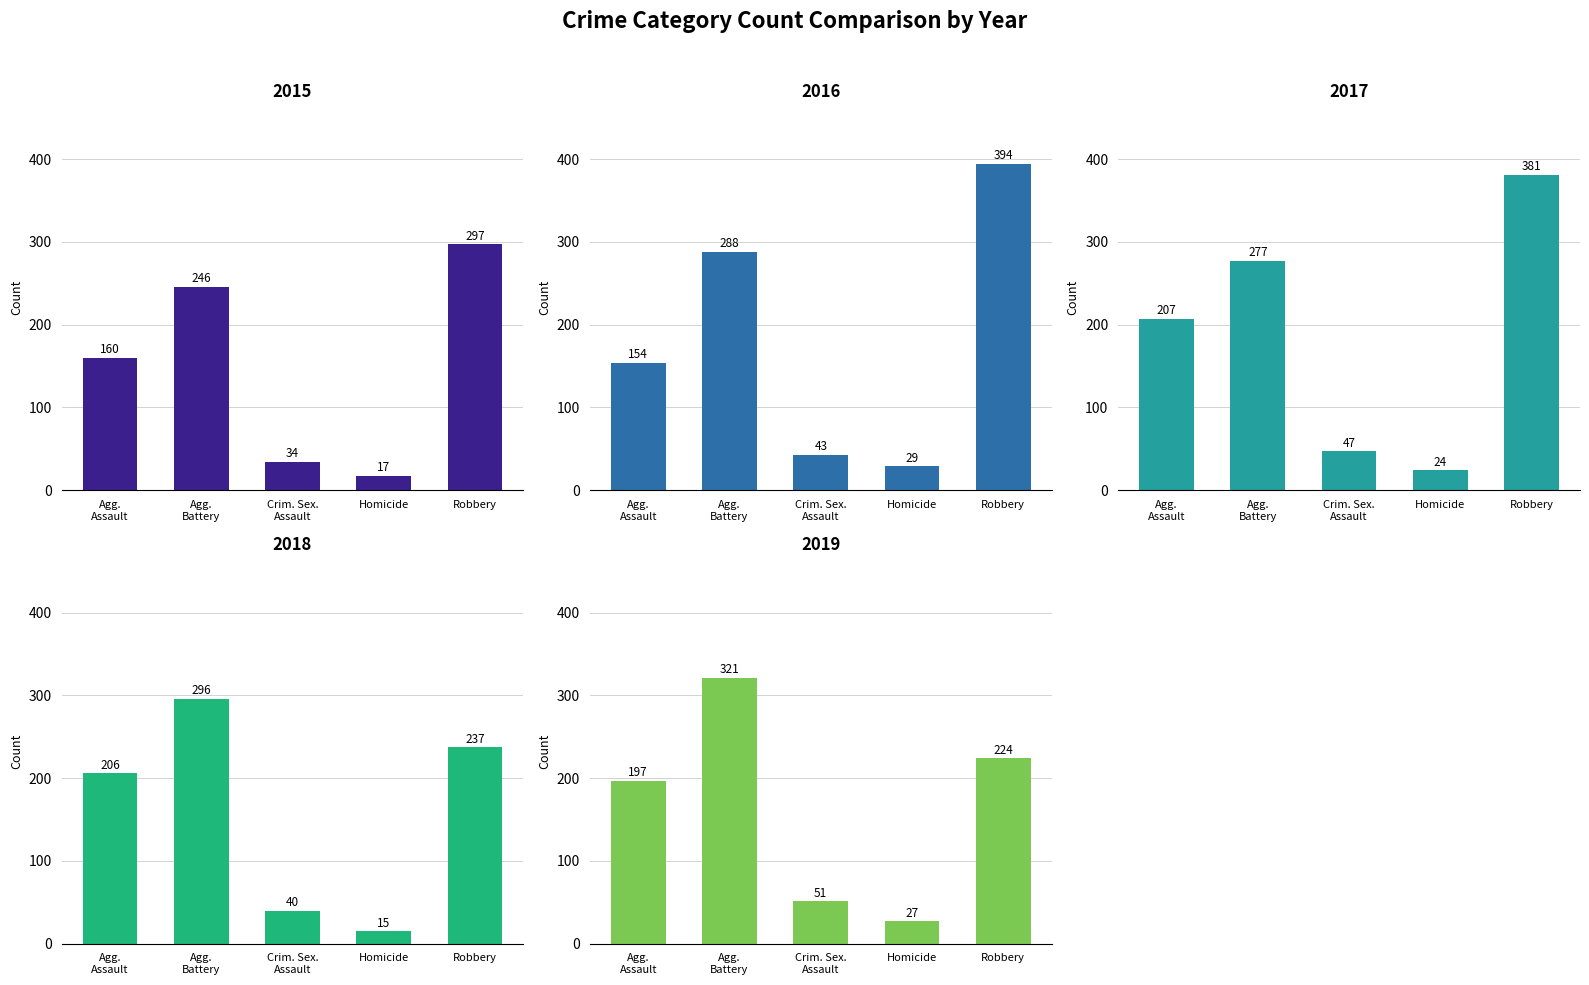

At which label does 2019 reach its minimum?

Homicide